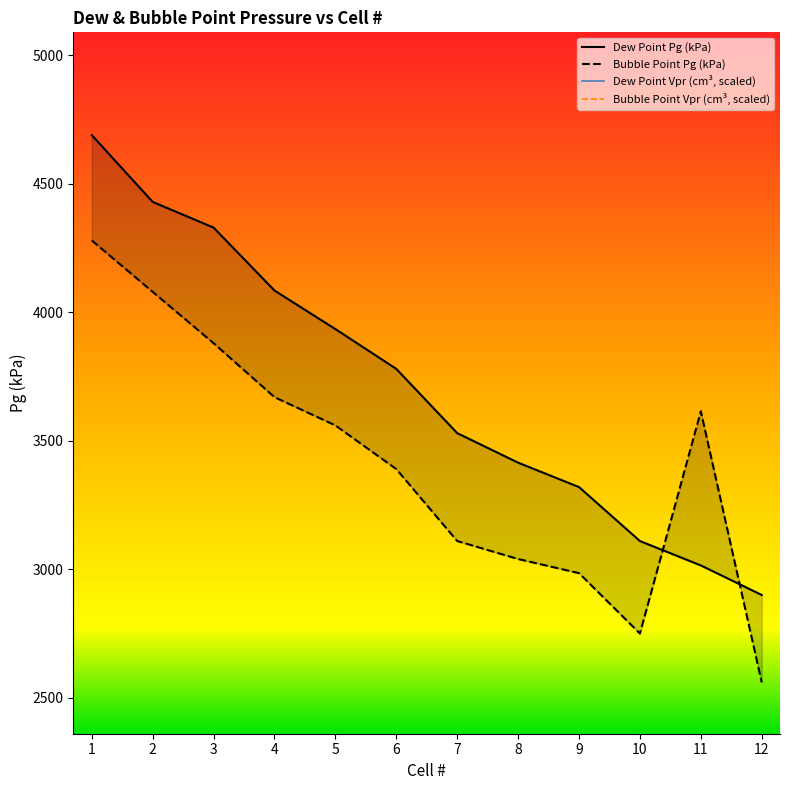

What is the minimum value shown in the chart?

2560.0